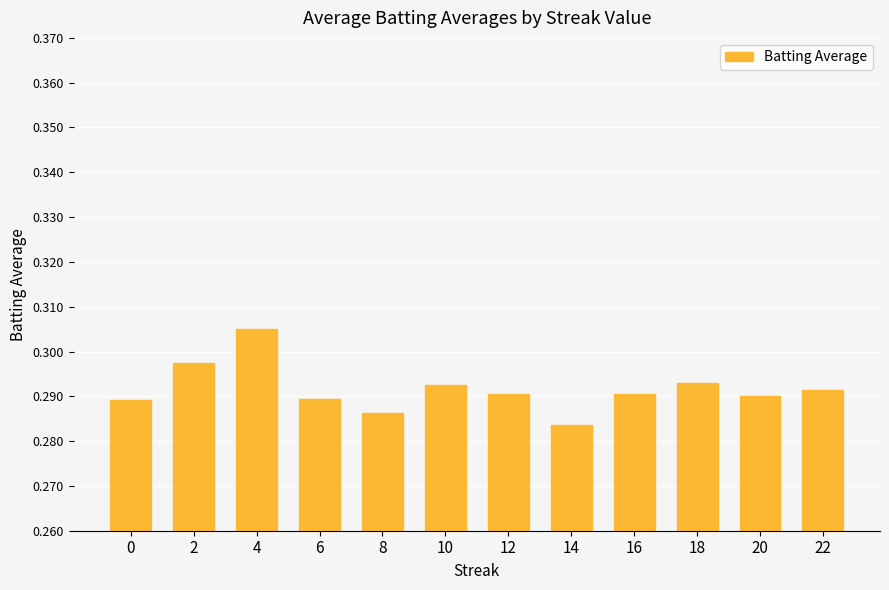

Which category has the lowest value across all series?

14